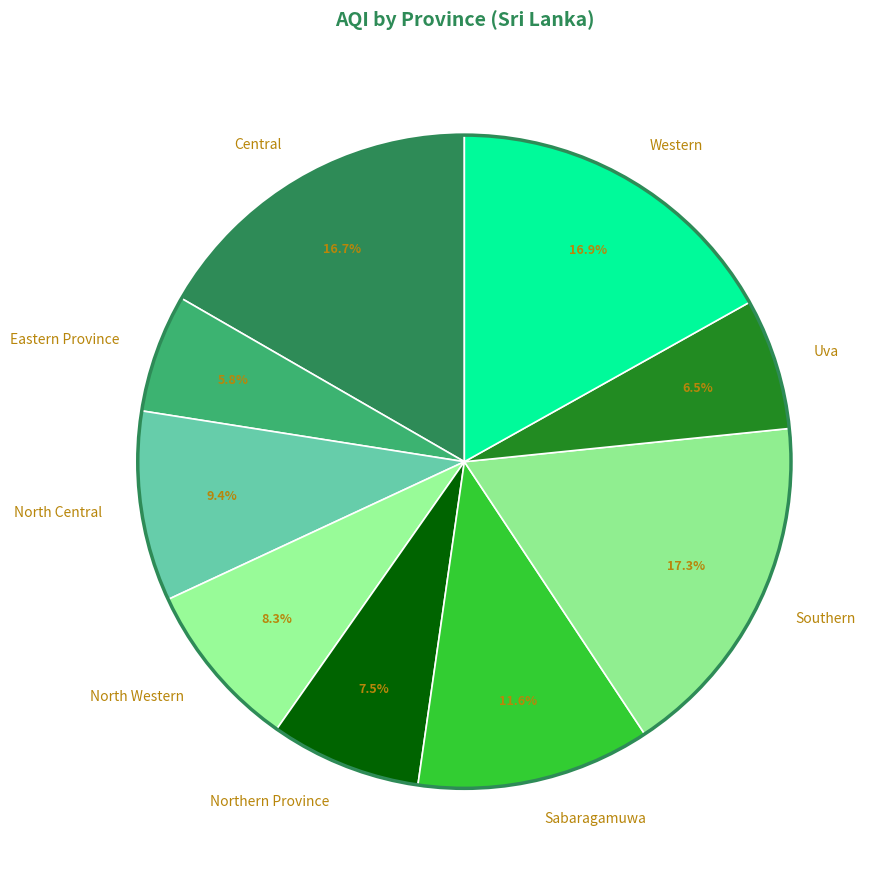

To the nearest percent, what portion does Sabaragamuwa represent?

12%